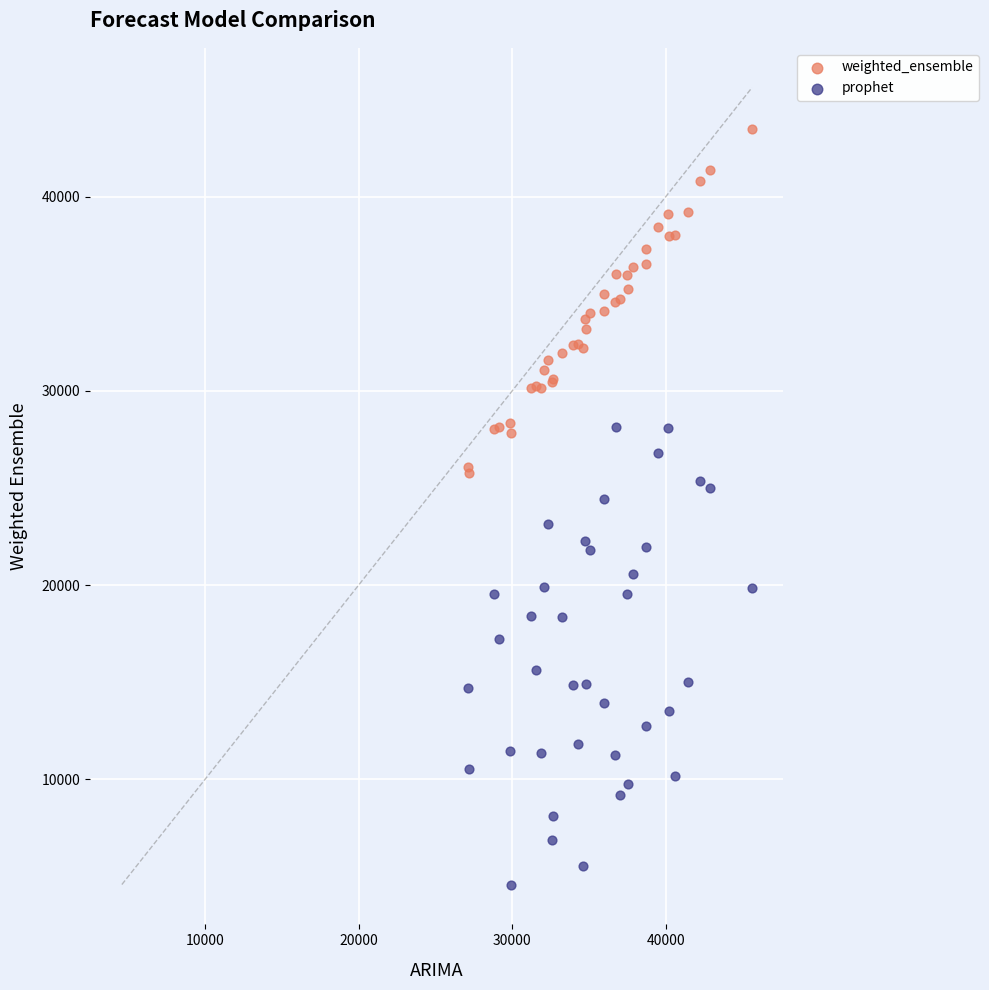

Which series contains the highest Y value?

weighted_ensemble